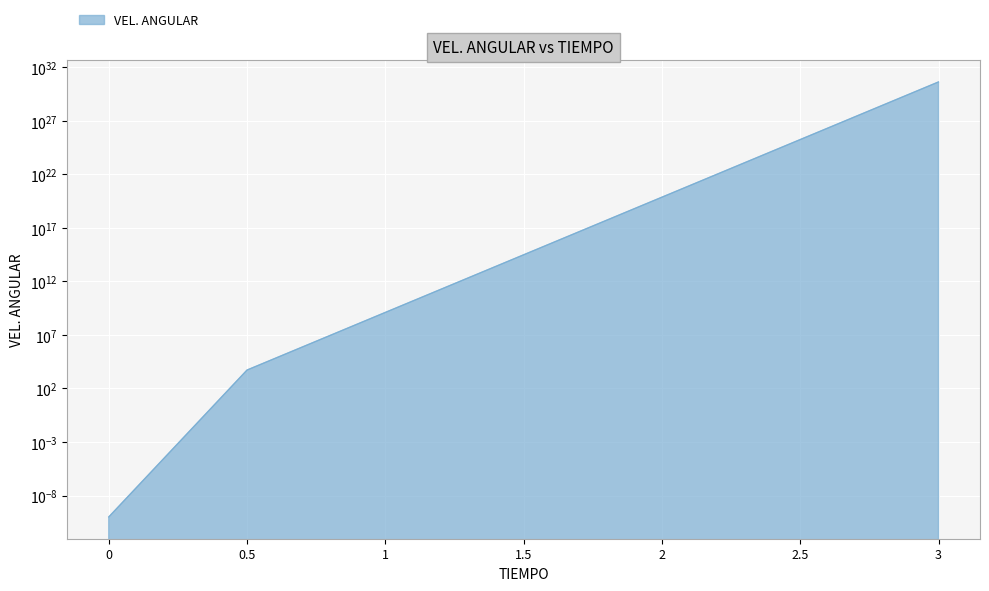

True or false: there are more than 1 points higher than both neighbors.

False